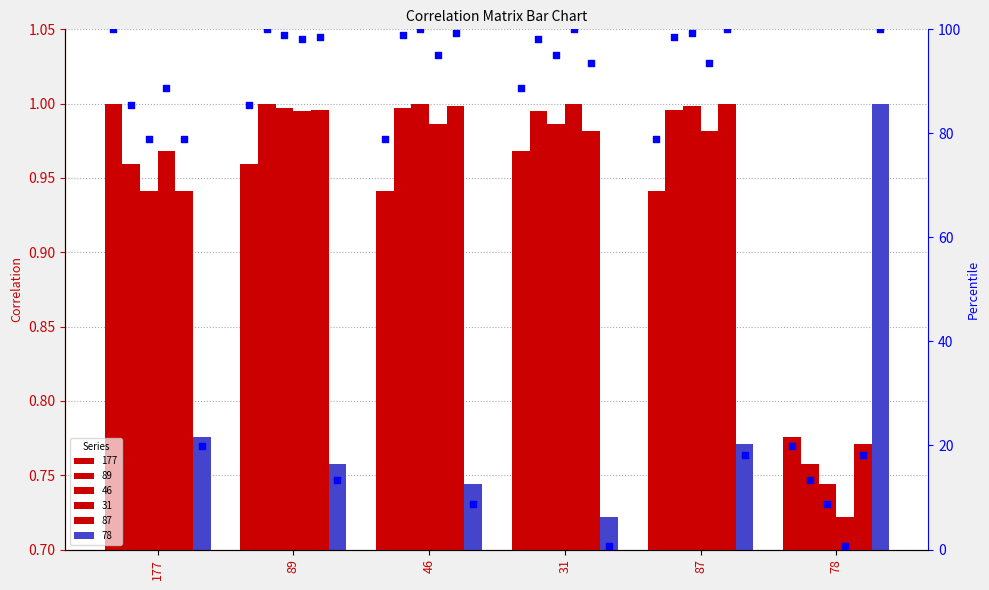

Which has a higher value, 89 or 87?

89